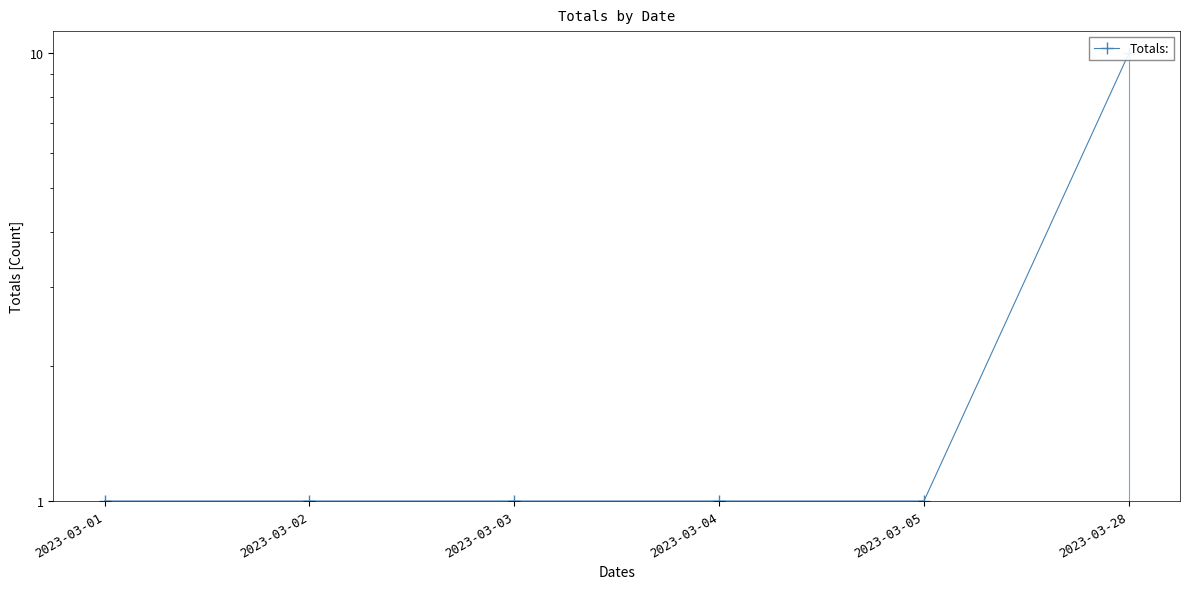

Which category has the highest value across all series?

2023-03-28